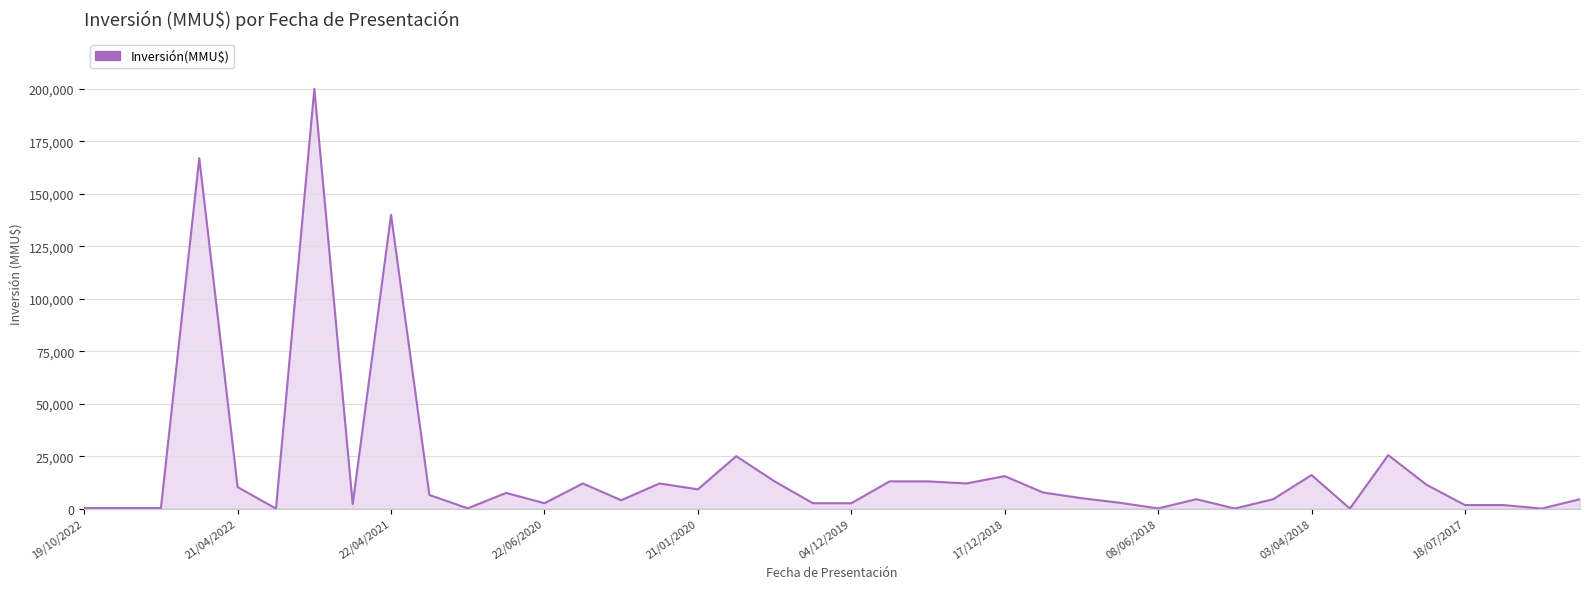

What is the greatest value displayed?

200000